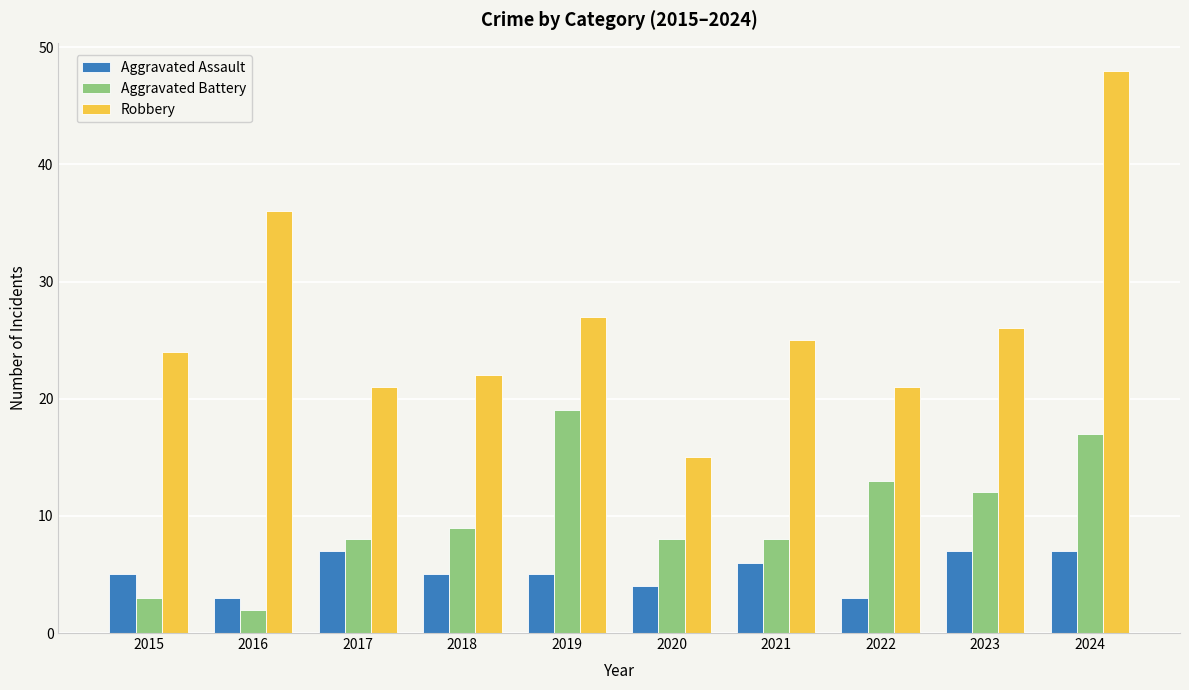

The value of Robbery at 2017 is 21. True or false?

True